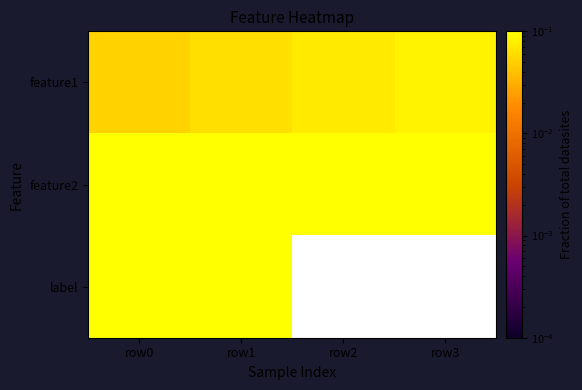

How many data points does each series have?

4